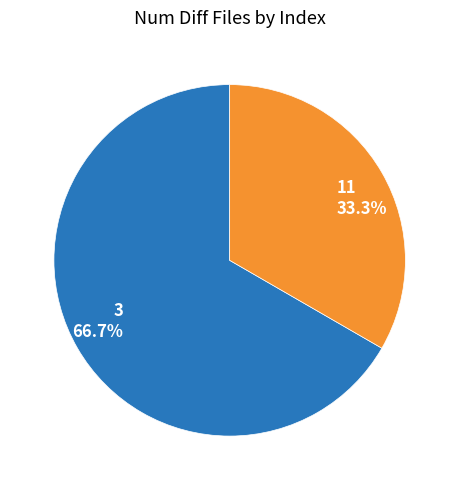

How many segments does this pie chart have?

2